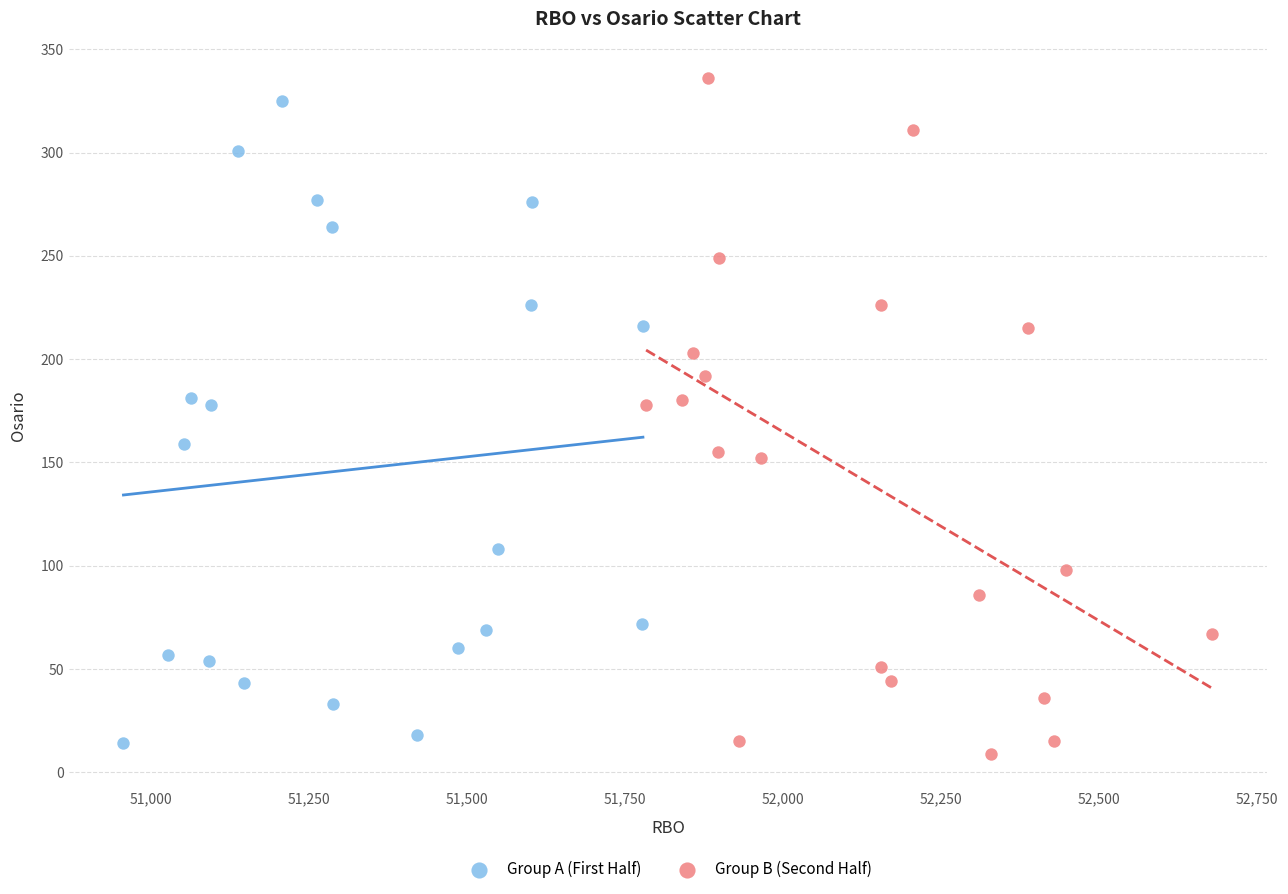

What are all the series names shown in the legend?

Group A (First Half), Group B (Second Half)